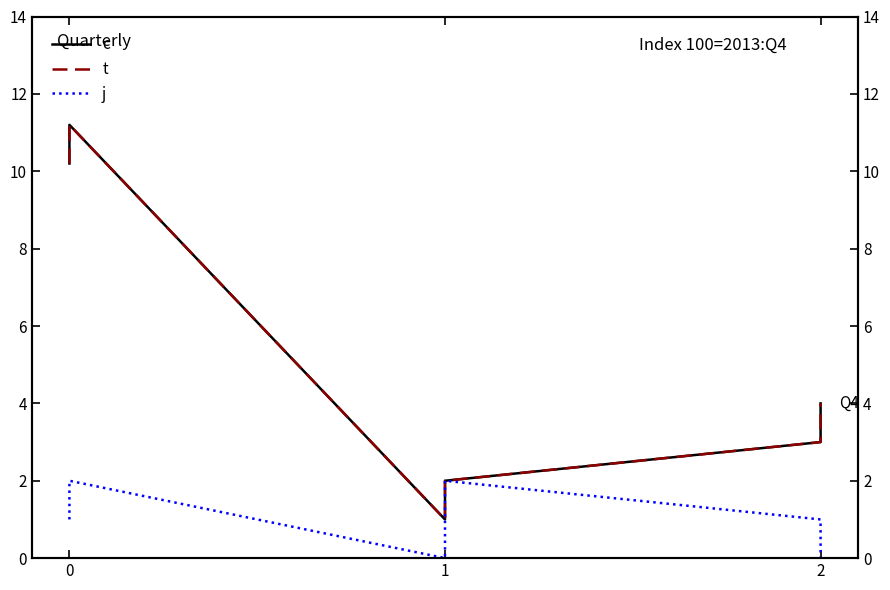

The c series shows 1.2 at 1. True or false?

False